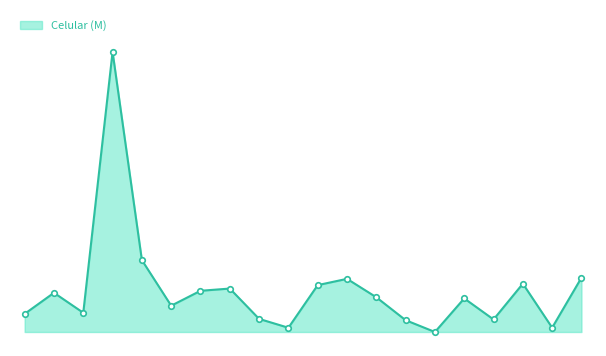

Does the chart display data point markers on the line(s)?

No